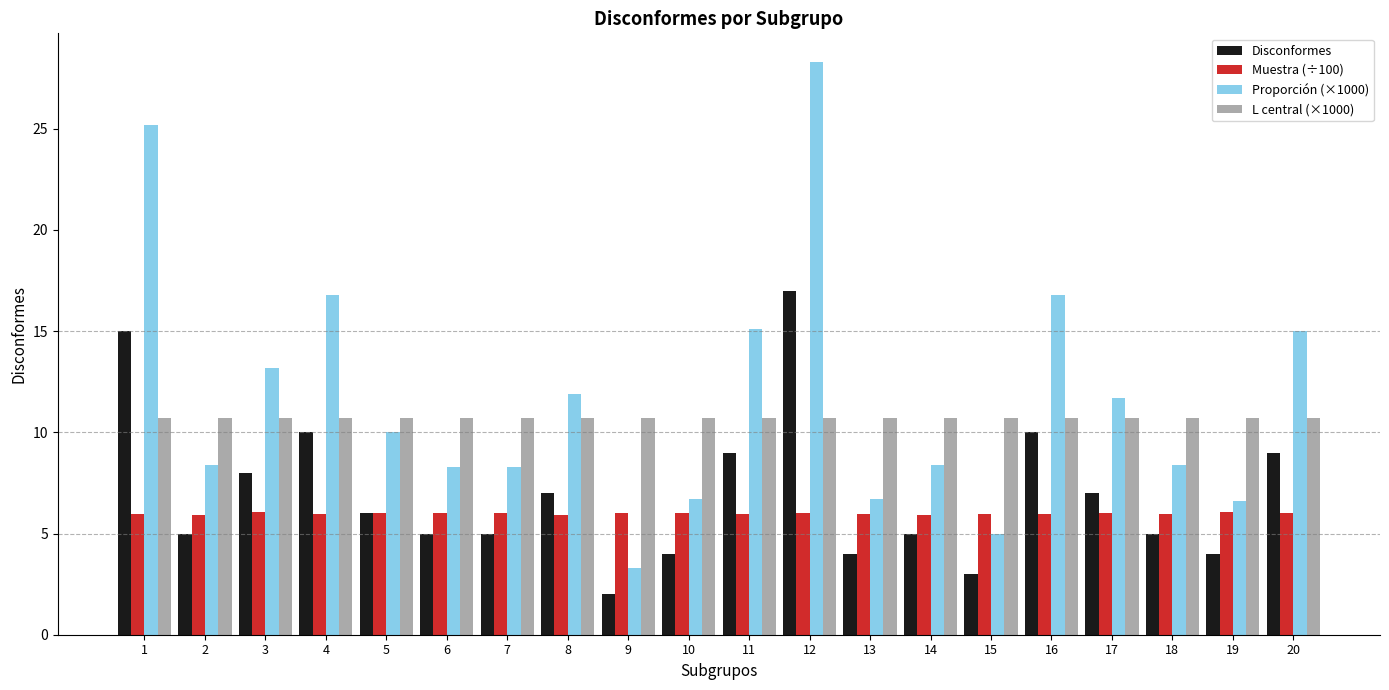

Is it true that Proporción (×1000) equals 11.9 at 18?

False